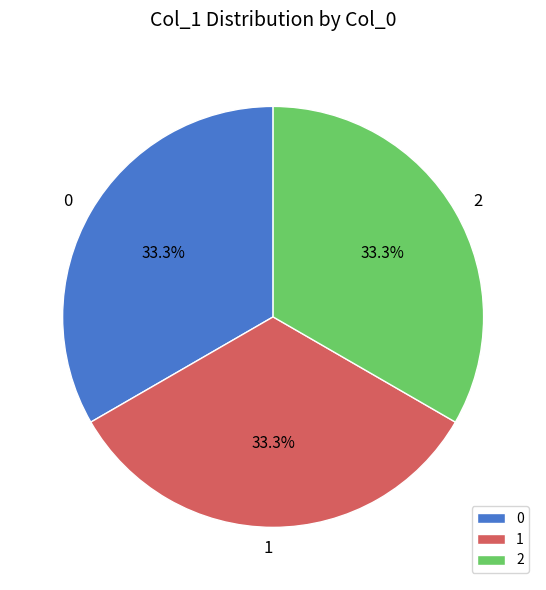

To the nearest percent, what is the average slice percentage?

33%